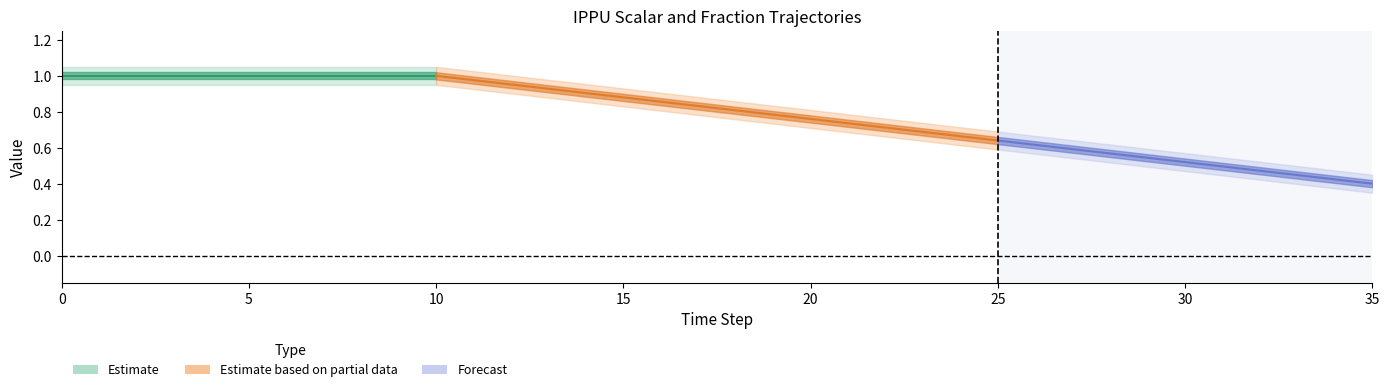

True or false: ef_ippu_tonne_n2o_gdp has more than 0 interior local peaks.

False